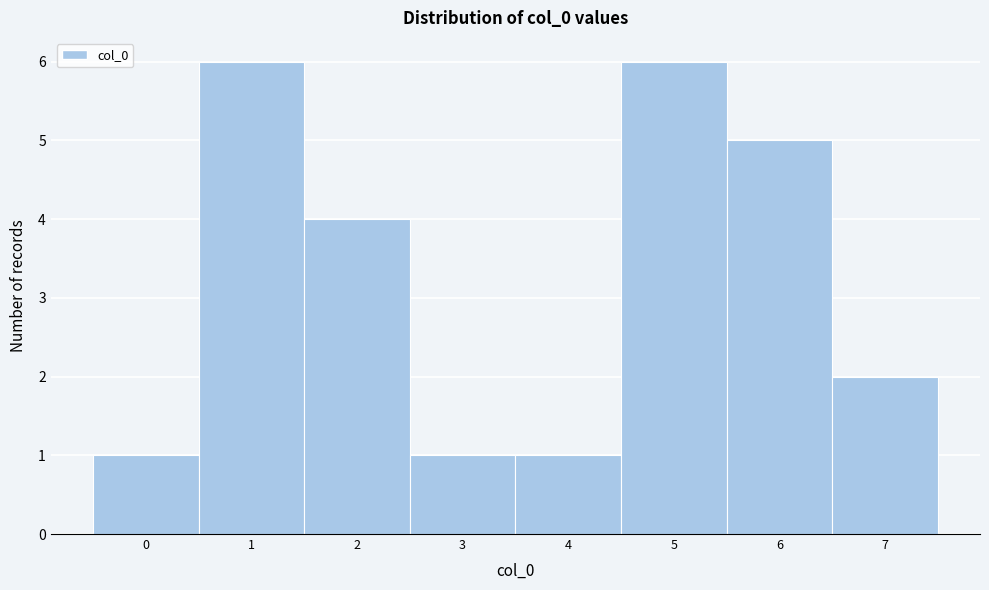

Reading left to right, list every bar in this chart as the range it spans on the x-axis followed by its height. The values are not printed on the chart, so give them approximately, as read against the axis.

-0.5 to 0.5: 1
0.5 to 1.5: 6
1.5 to 2.5: 4
2.5 to 3.5: 1
3.5 to 4.5: 1
4.5 to 5.5: 6
5.5 to 6.5: 5
6.5 to 7.5: 2